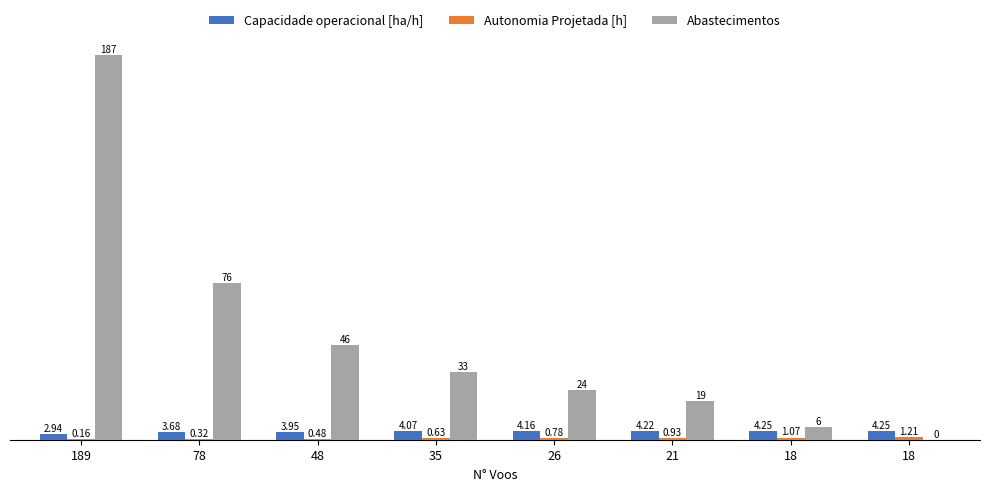

What is the minimum value for Autonomia Projetada [h]?

0.2